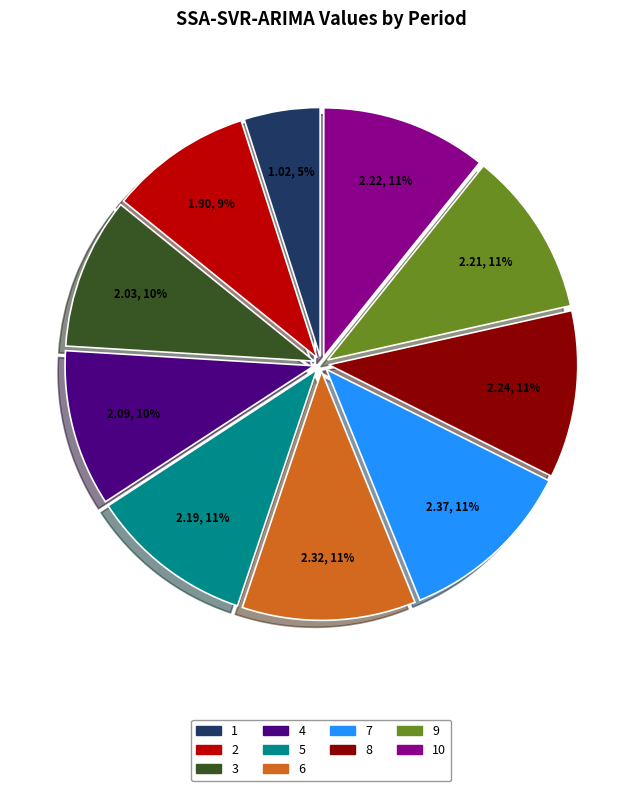

To the nearest percent, what is the average slice percentage?

10%